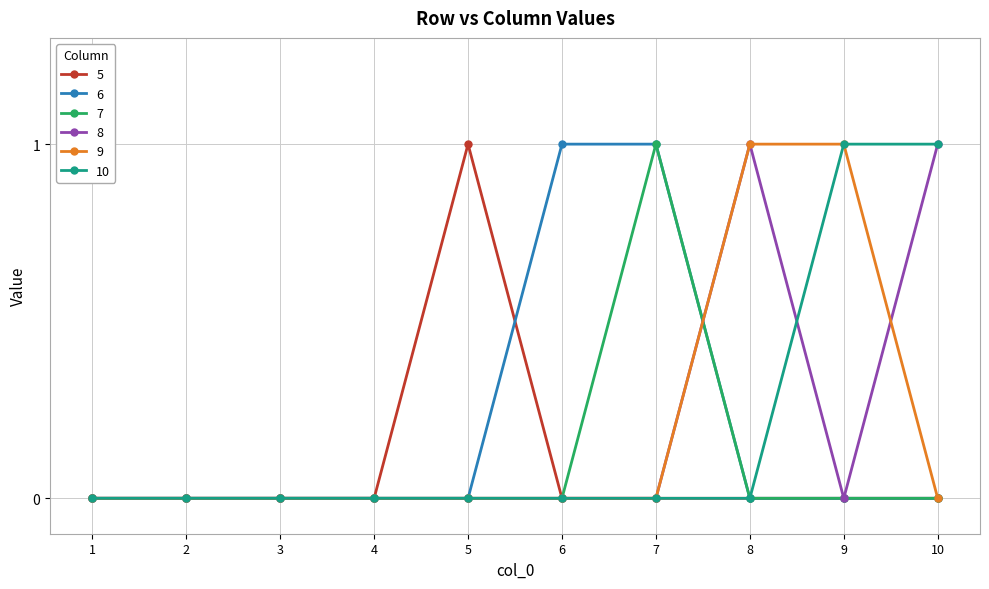

Which series changed the most between 2 and 6?

6